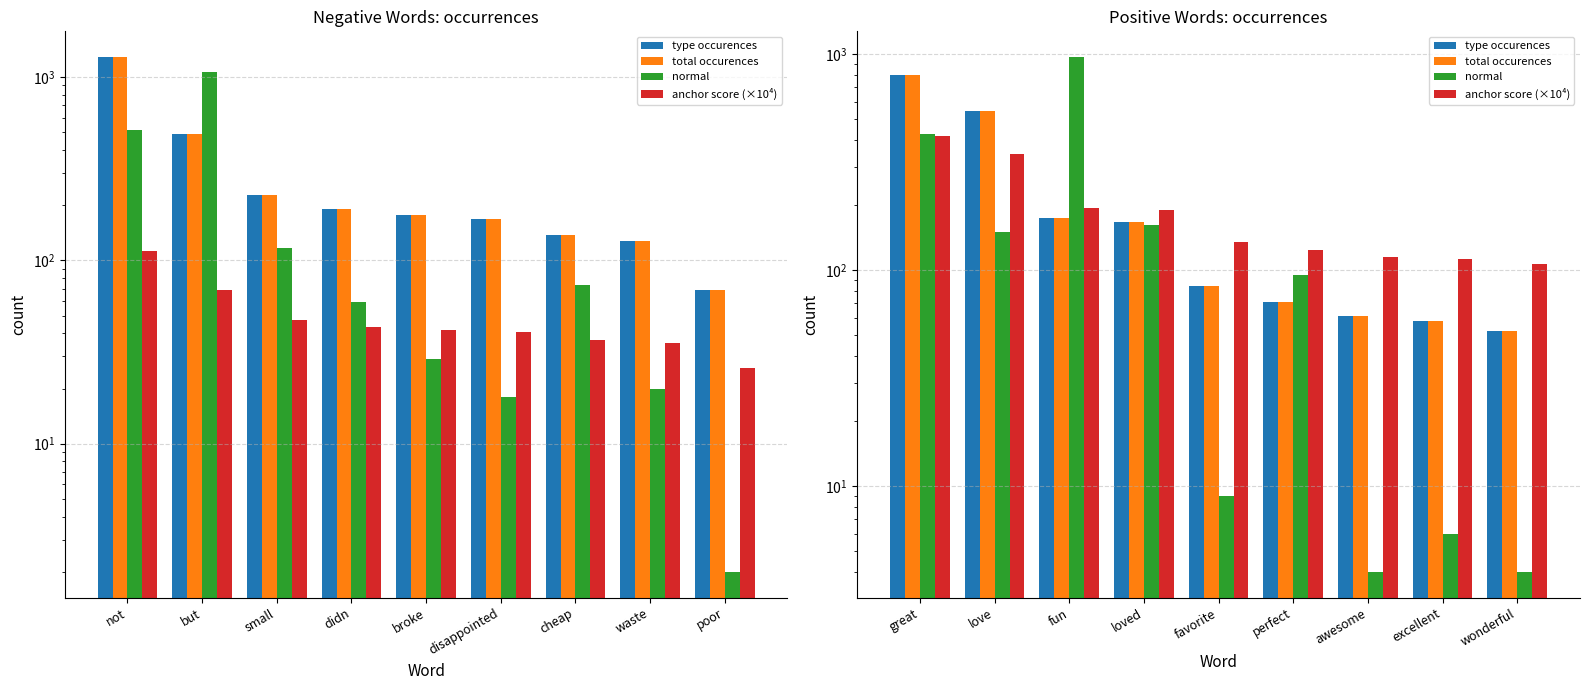

Between favorite and loved, which is larger?

loved